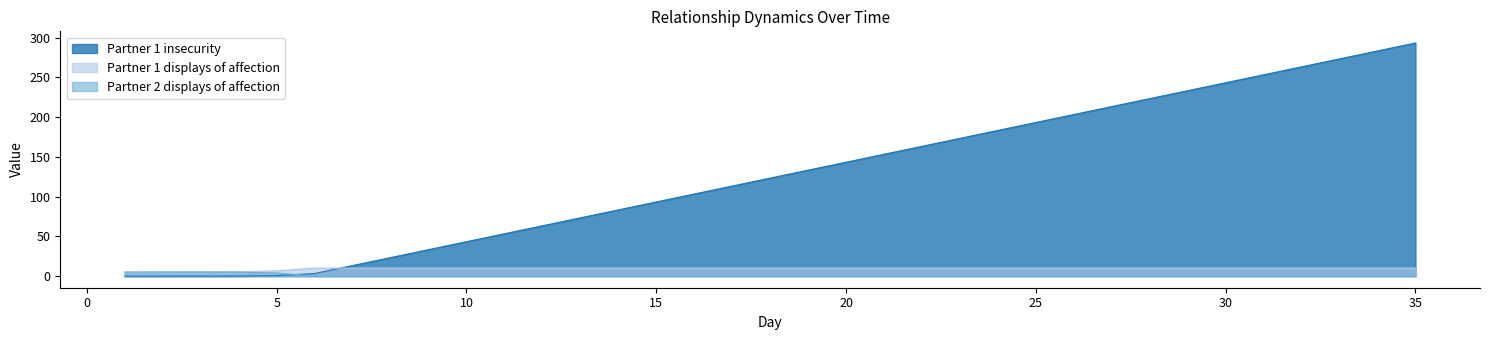

At 13, list the series in order from smallest to largest.

Partner 2 displays of affection, Partner 1 displays of affection, Partner 1 insecurity